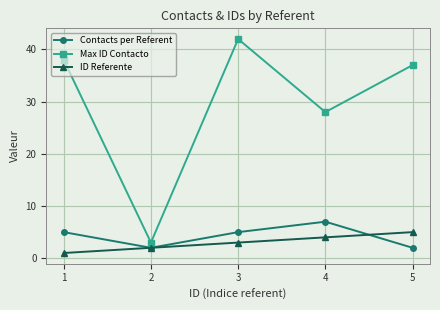

What is the greatest value displayed?

42